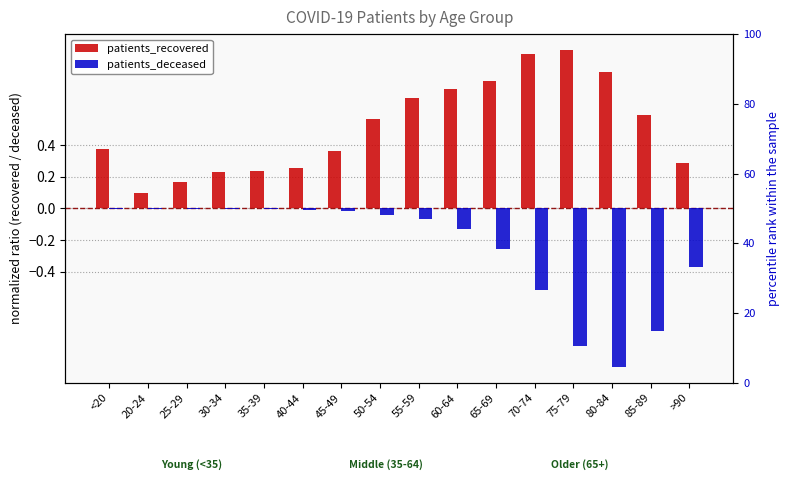

What position from the left is 75-79?

13